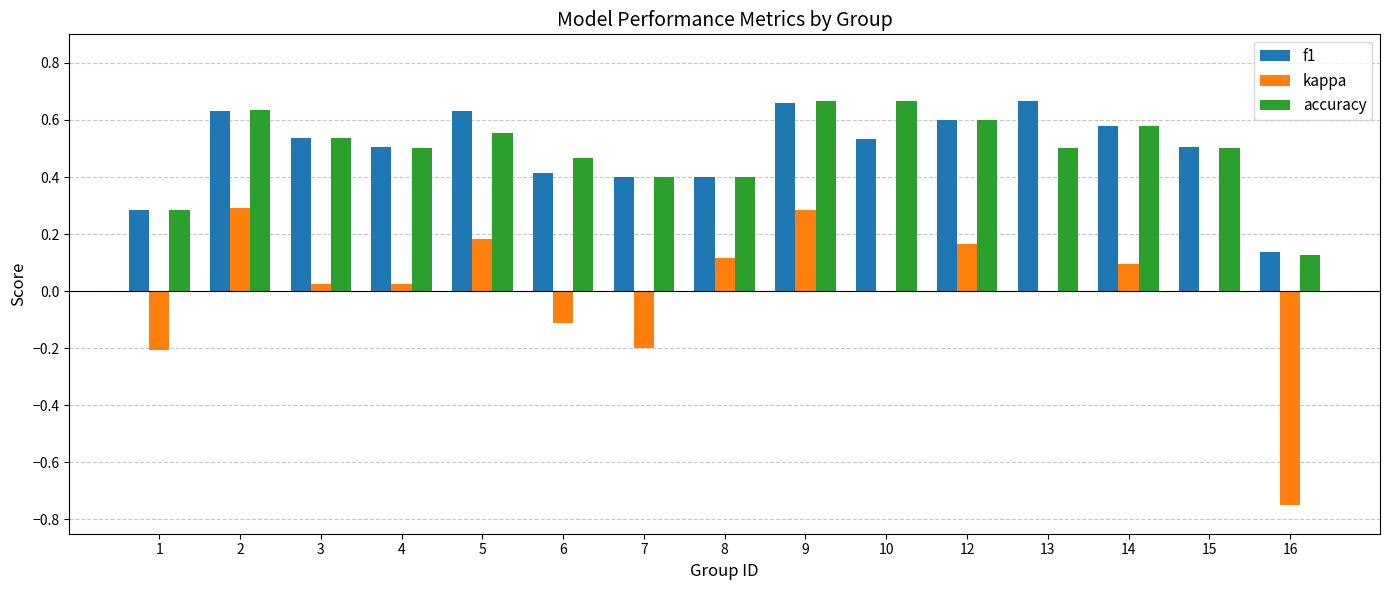

At which label is accuracy closest to 0?

16